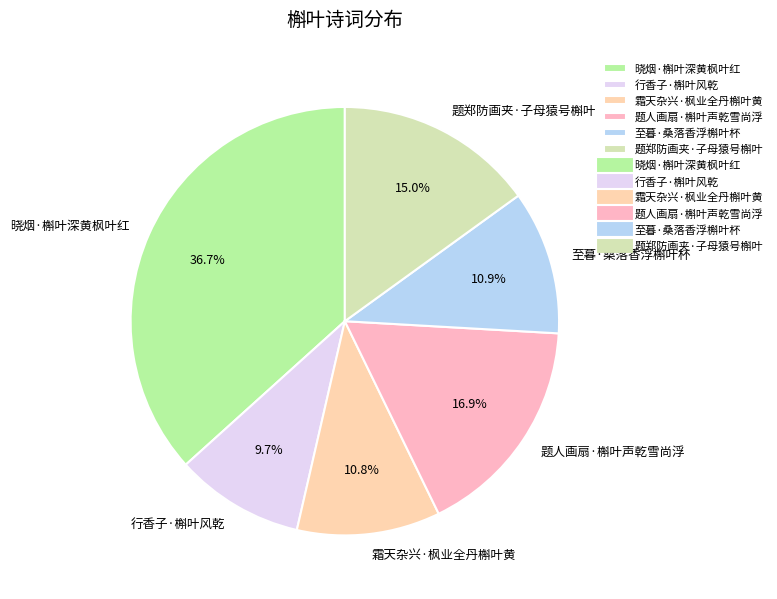

How many slices are in this pie chart?

6